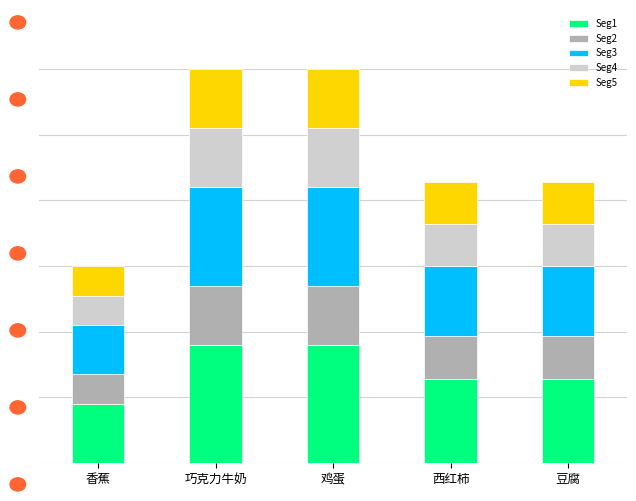

What are all the series names shown in the legend?

Seg1, Seg2, Seg3, Seg4, Seg5